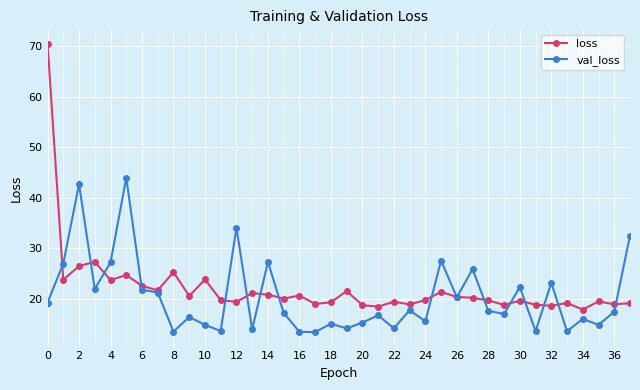

Which series has the largest range (max minus min)?

loss